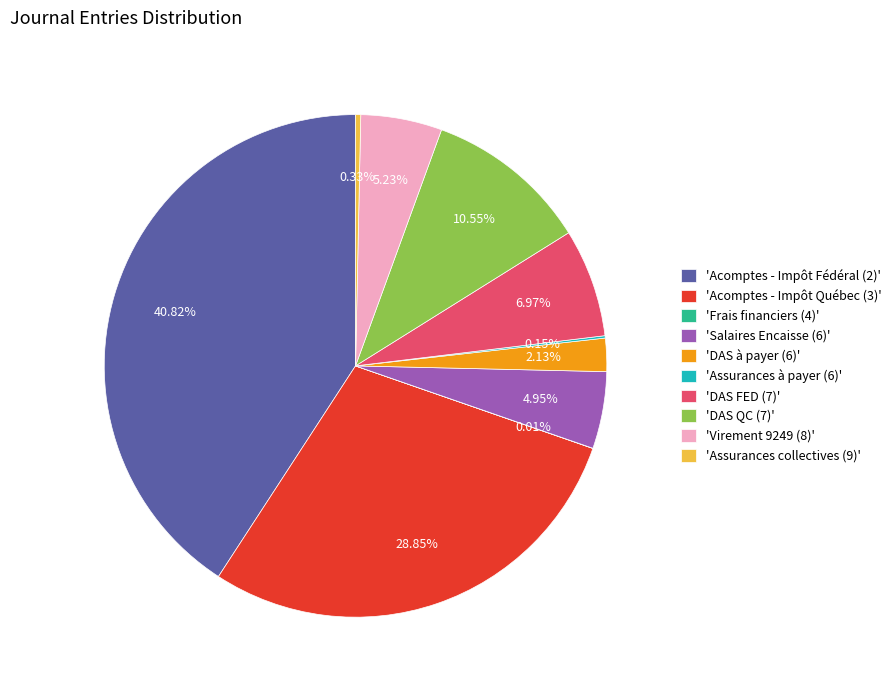

Does 'Assurances collectives (9)' account for over 50% of the chart?

No